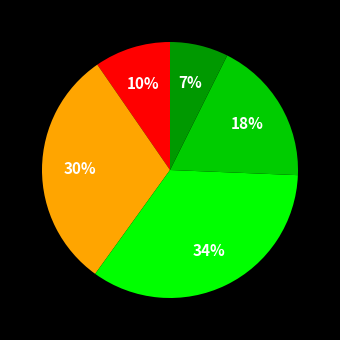

To the nearest percent, what is the average slice percentage?

20%